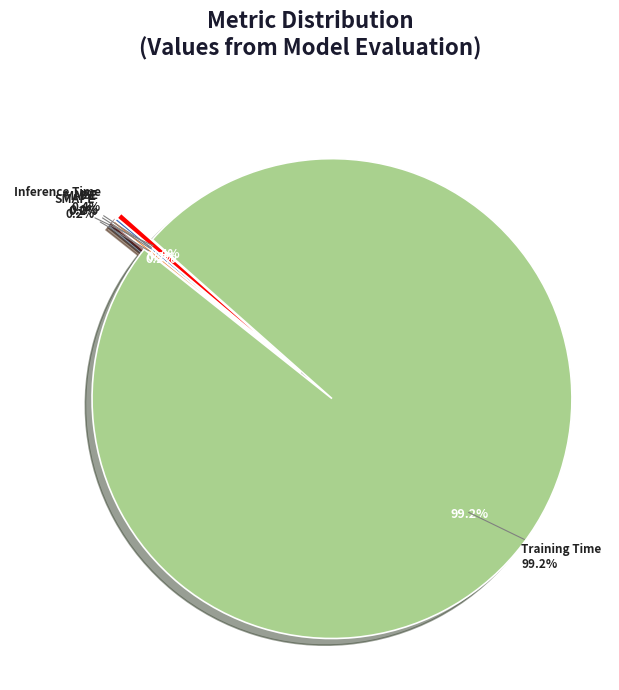

To the nearest percent, what is the difference between the largest and smallest slice percentages?

99%